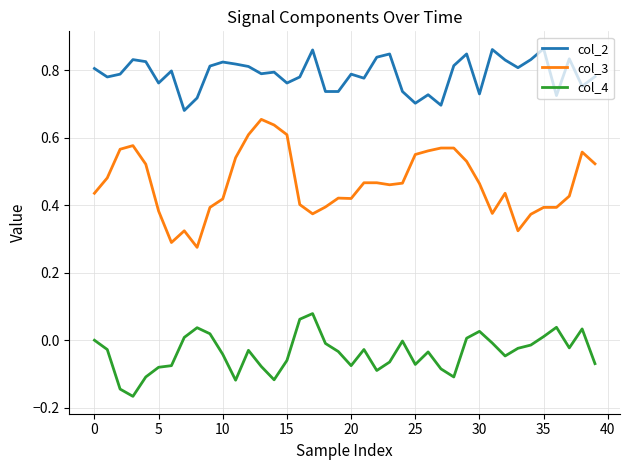

True or false: col_3 and col_2 cross at least once.

False